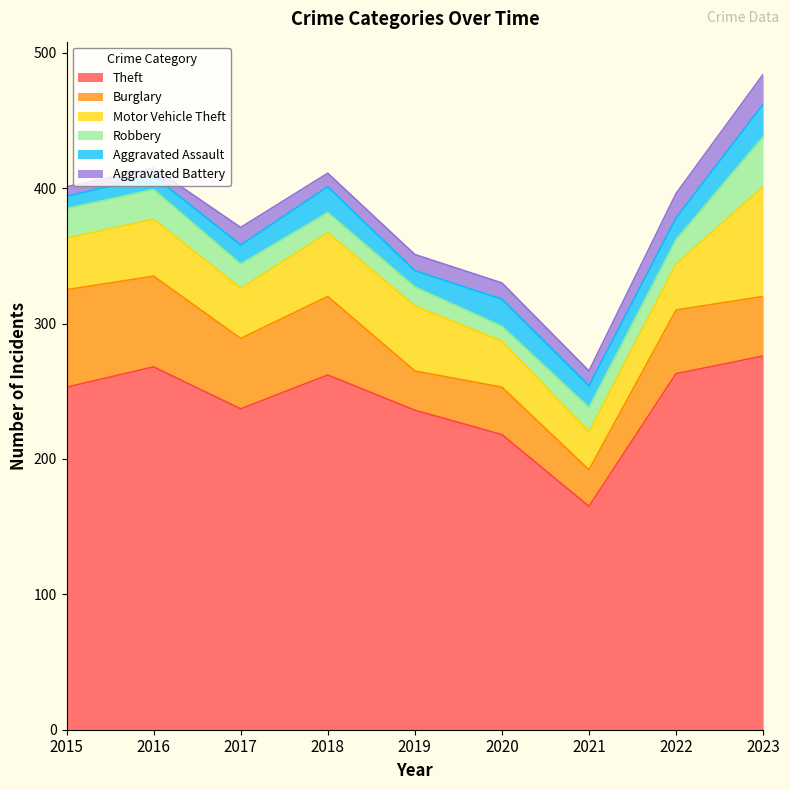

The value of Theft at 2022 is 263. True or false?

True